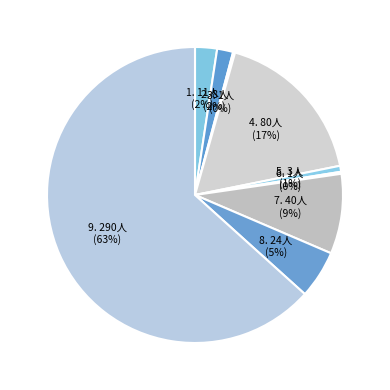

To the nearest percent, what is the difference between the largest and smallest slice percentages?

63%